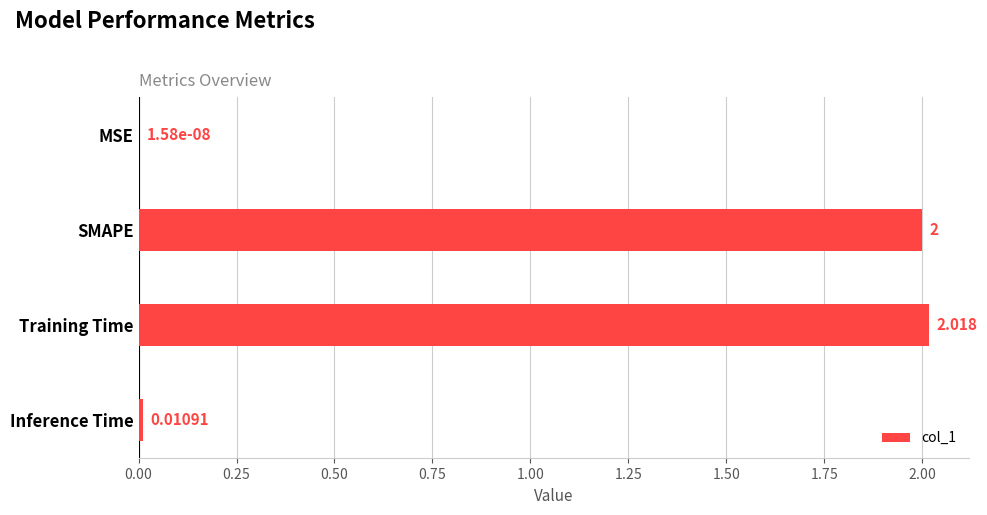

At which label is the value closest to 1?

Inference Time